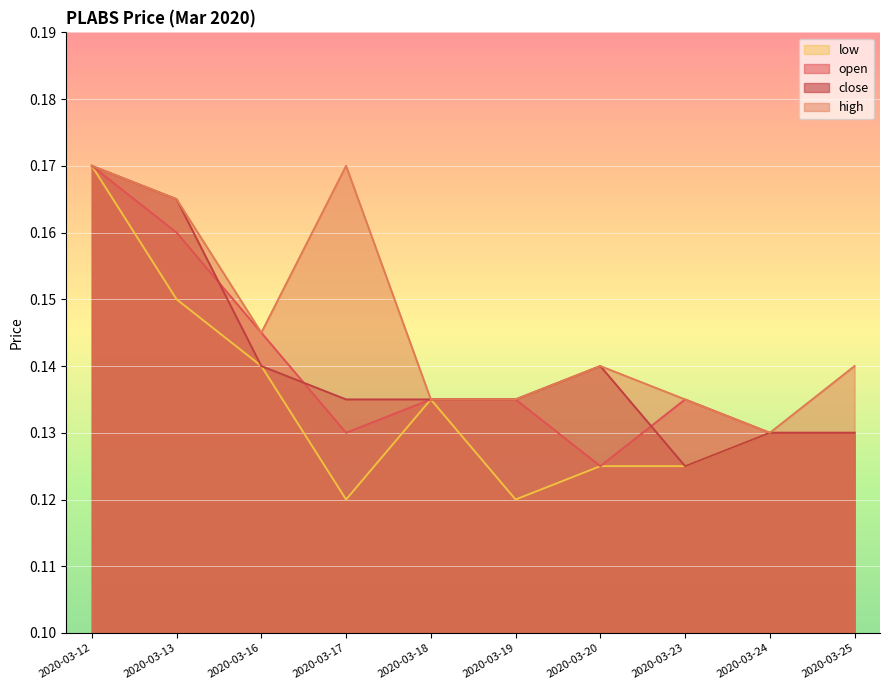

At which category does open reach its first local valley?

2020-03-17